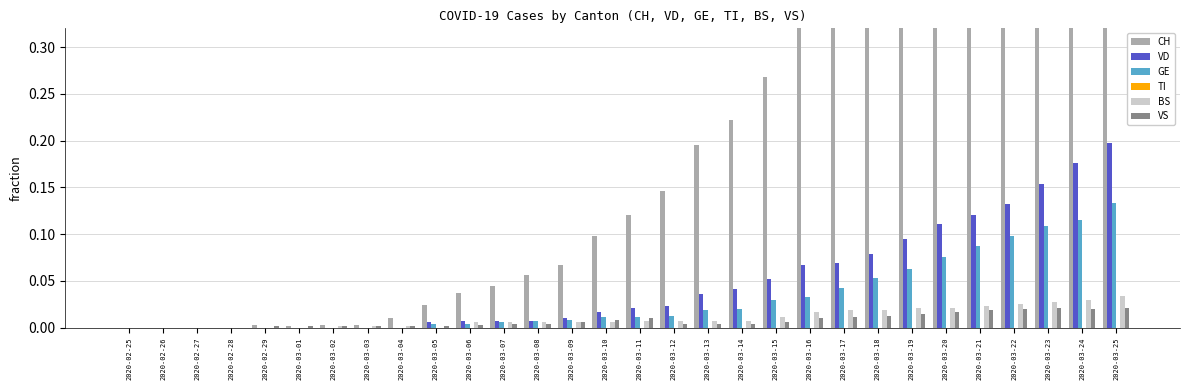

Which series has the largest range (max minus min)?

CH